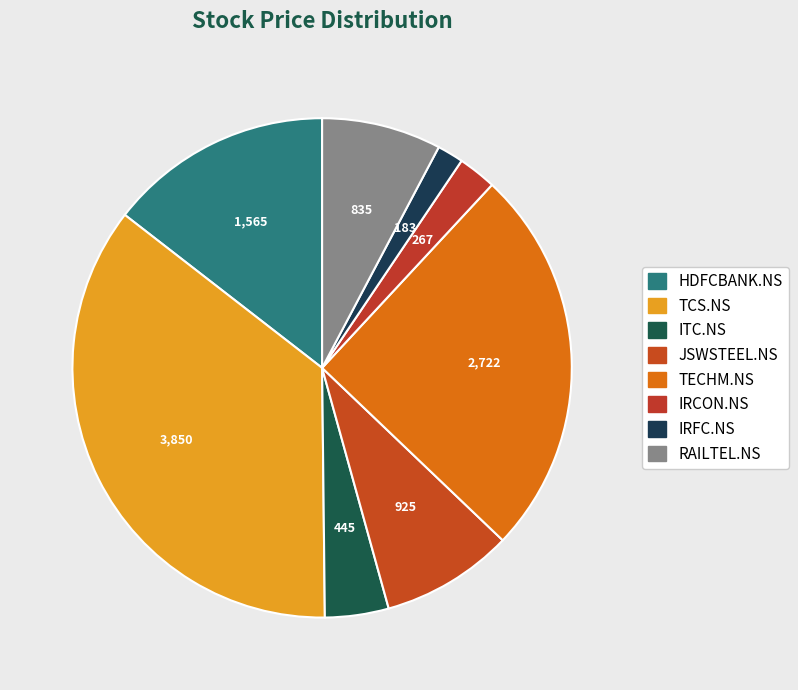

Count the number of slices in the pie.

8